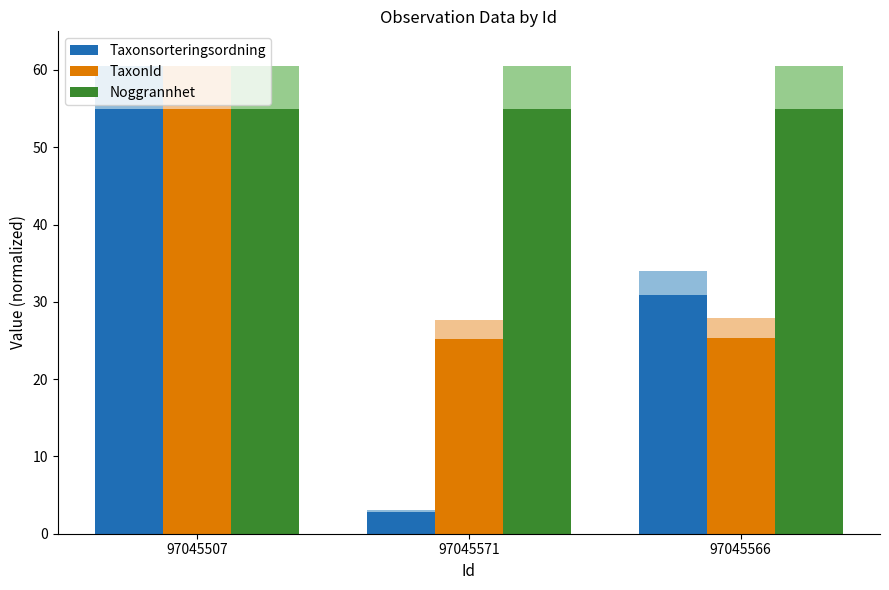

How many distinct data groups are displayed?

3